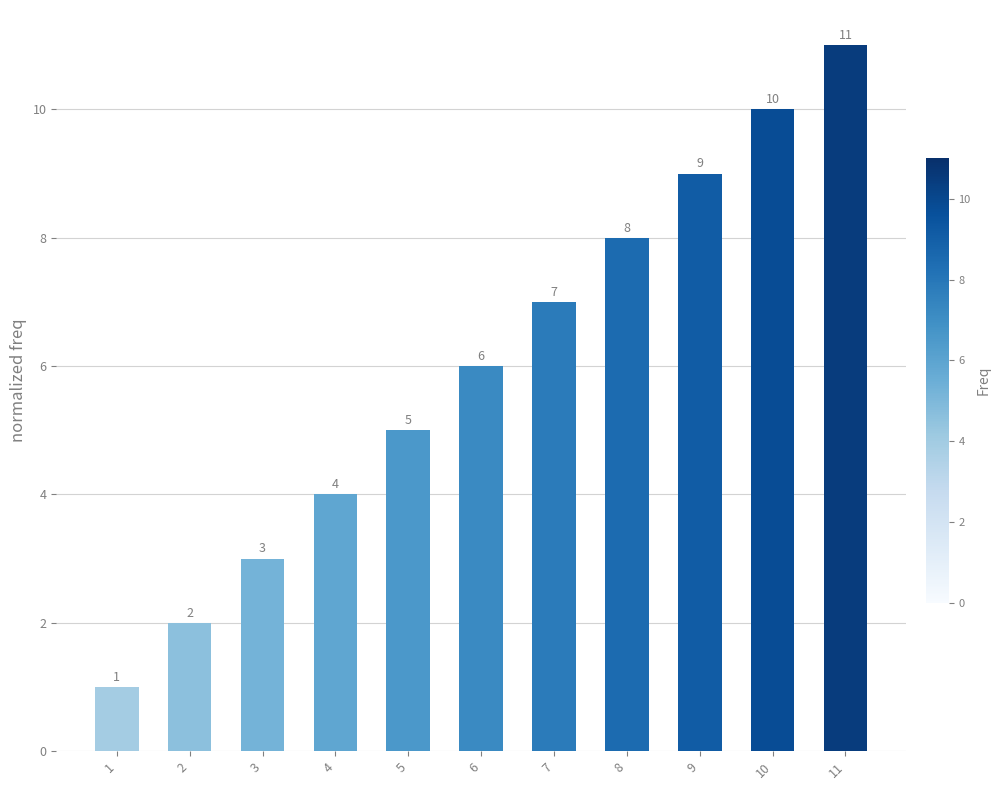

The chart shows a value of 18 at 11. True or false?

False